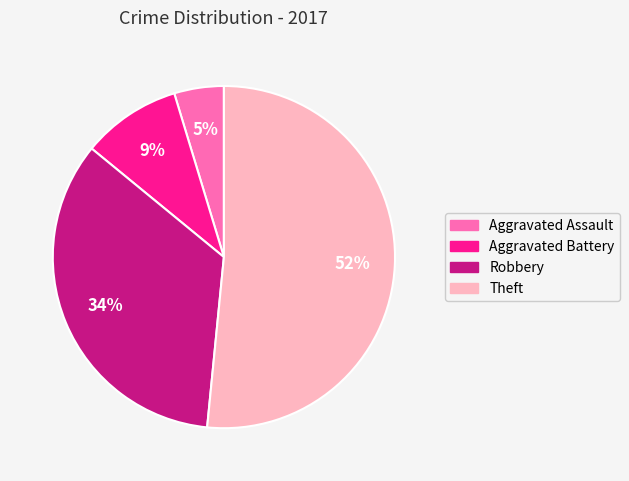

Do Theft and Robbery together represent more than half of the pie?

Yes